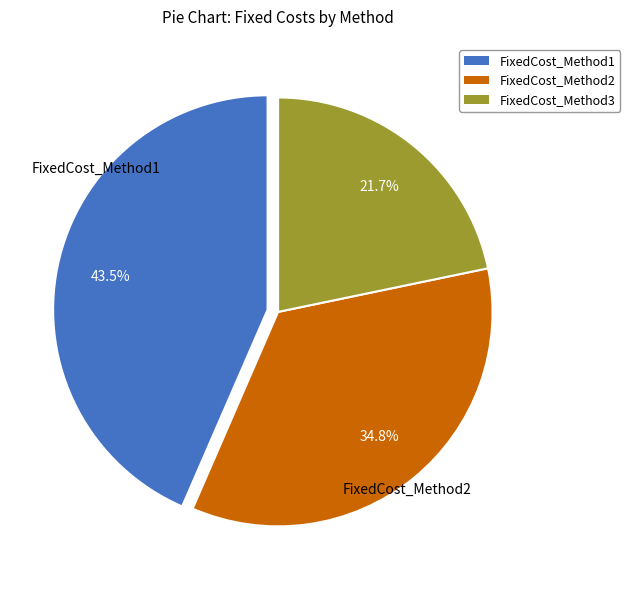

Does FixedCost_Method2 represent more than half of the total?

No